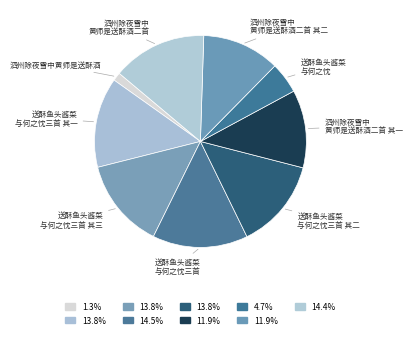

How many segments does this pie chart have?

9